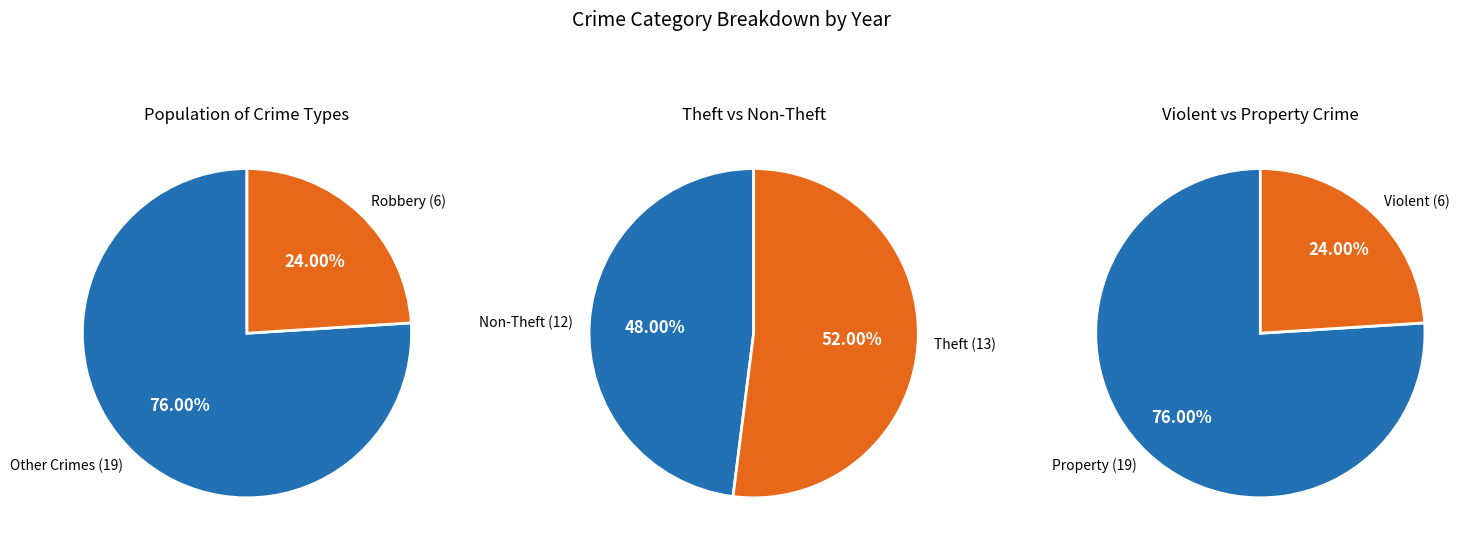

Is there any slice that represents more than half of the pie?

Yes